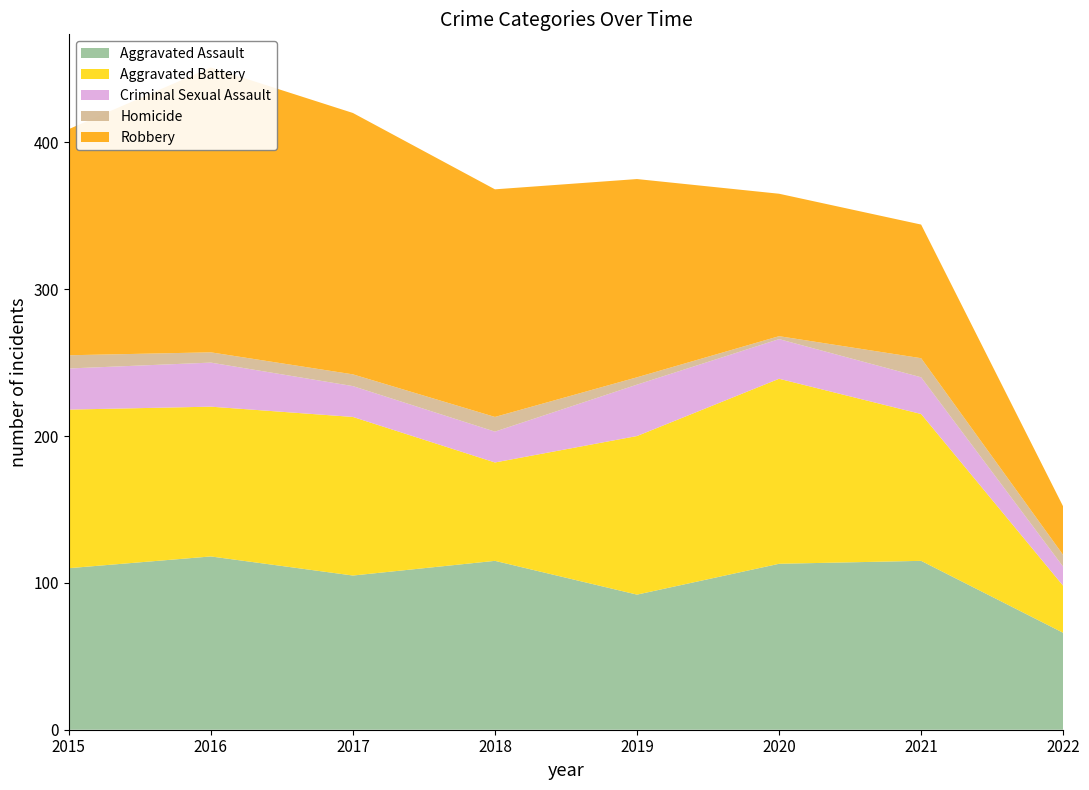

Reading right to left, transcribe all the data shown in this chart.

Aggravated Assault: 66	115	113	92	115	105	118	110
Aggravated Battery: 32	100	126	108	67	108	102	108
Criminal Sexual Assault: 13	25	27	35	21	21	30	28
Homicide: 8	13	2	5	10	8	7	9
Robbery: 33	91	97	135	155	178	194	154